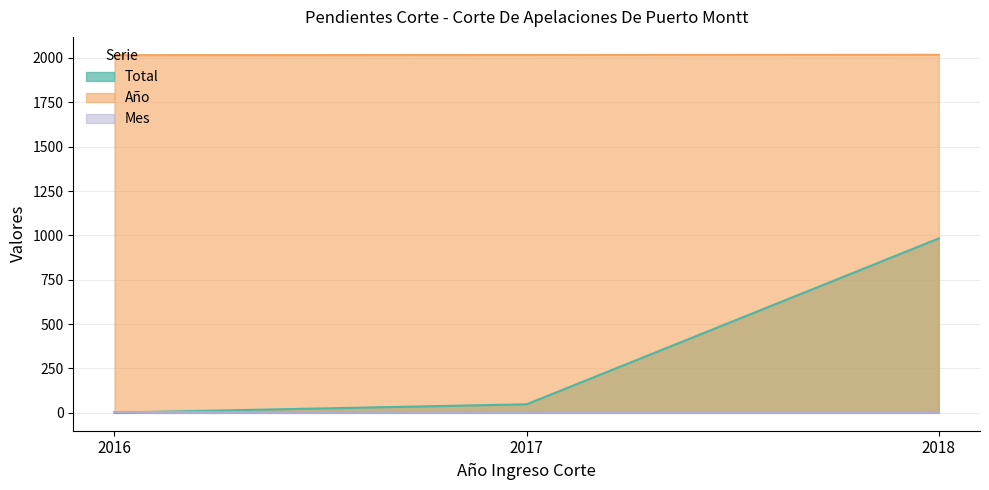

Where is Total nearest to the value 492?

2017